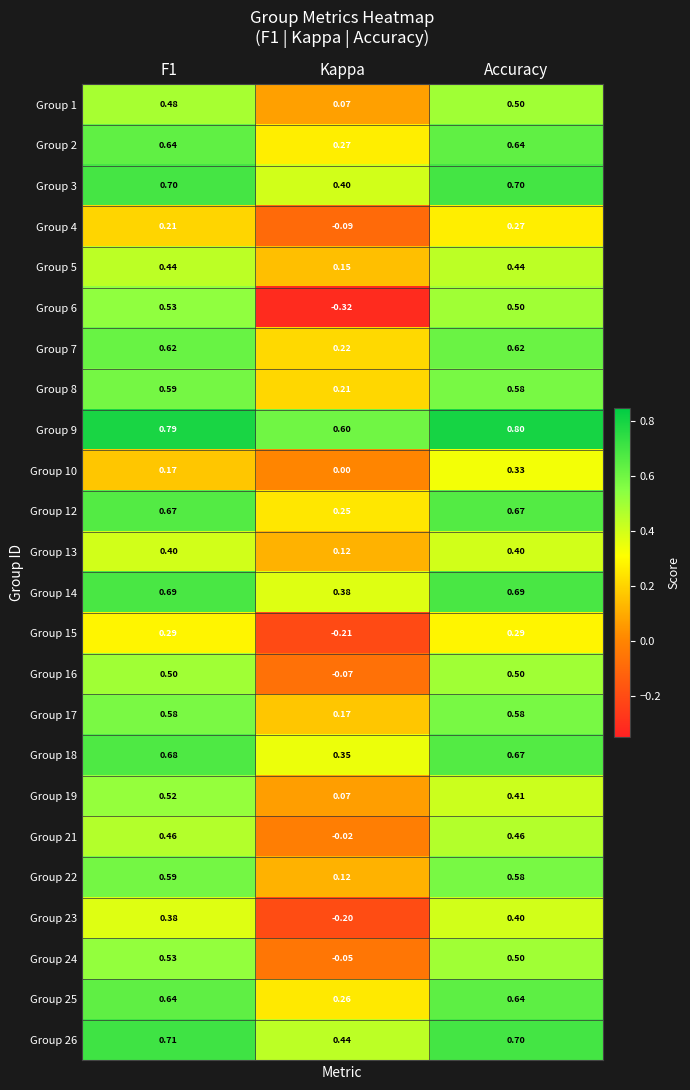

Which series has the largest total across all categories?

Group 9